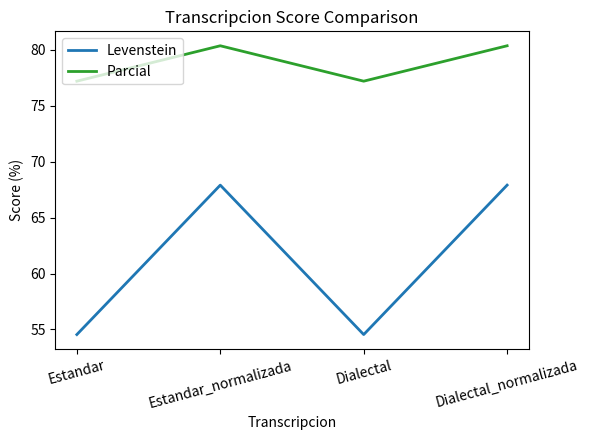

What position from the left is Dialectal_normalizada?

4